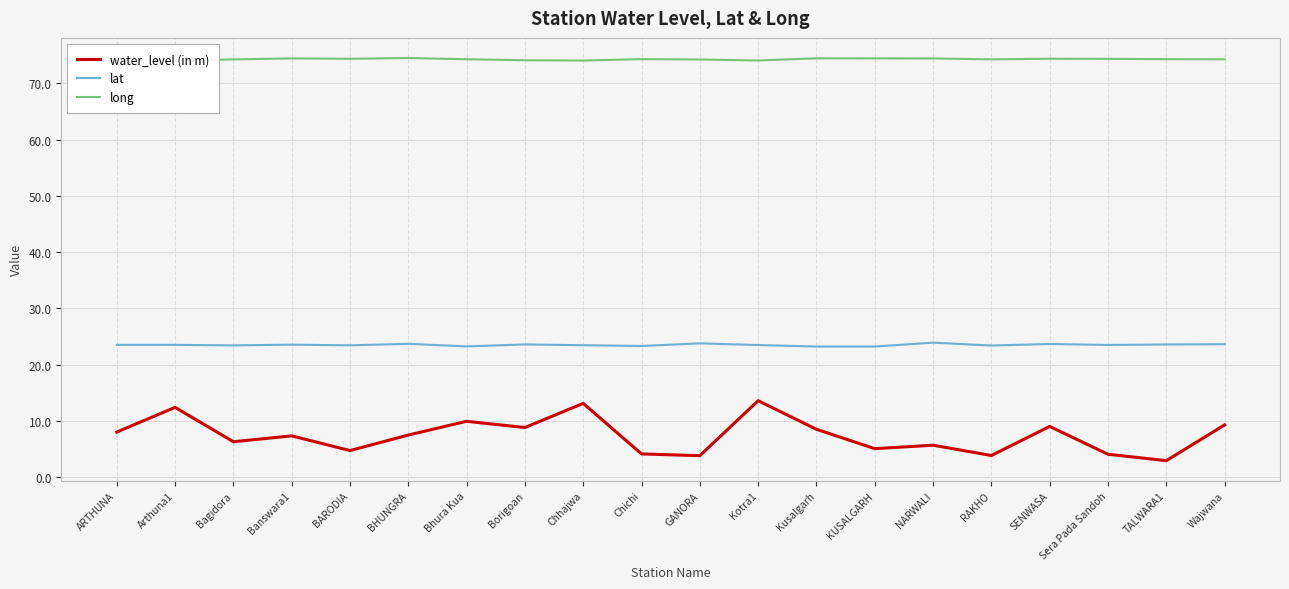

What is the maximum value shown in the chart?

74.5